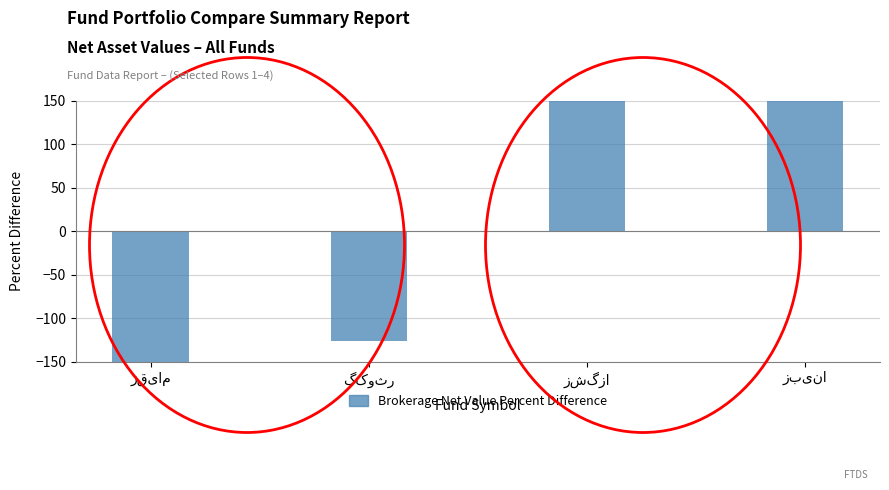

How many negative values are there?

2